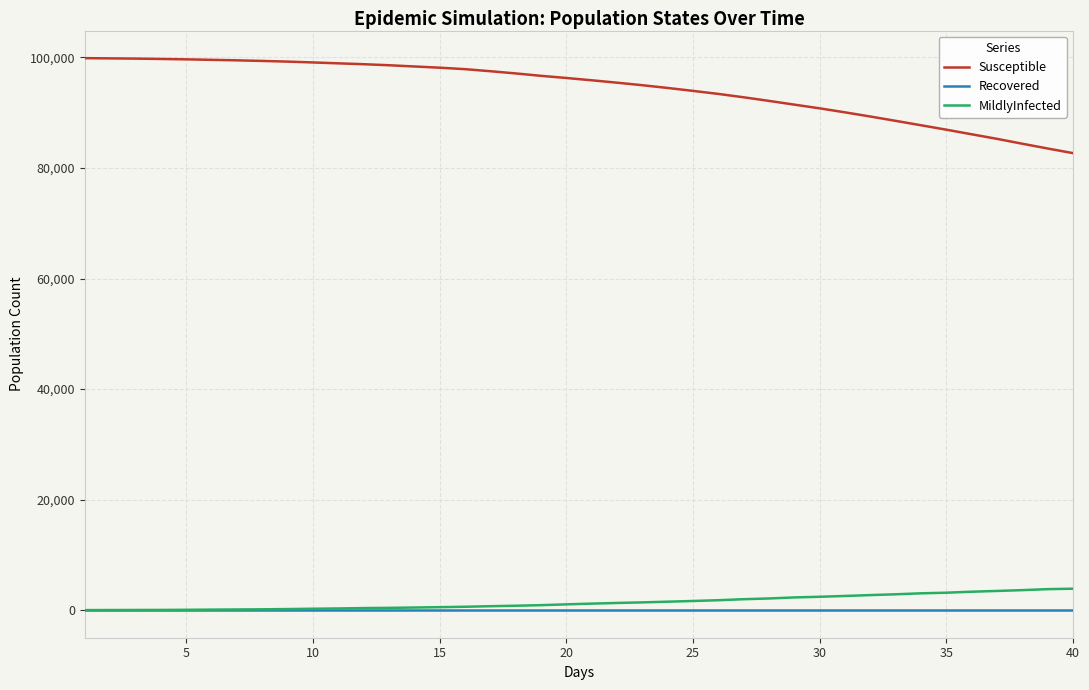

True or false: Susceptible and Recovered cross at least once.

False